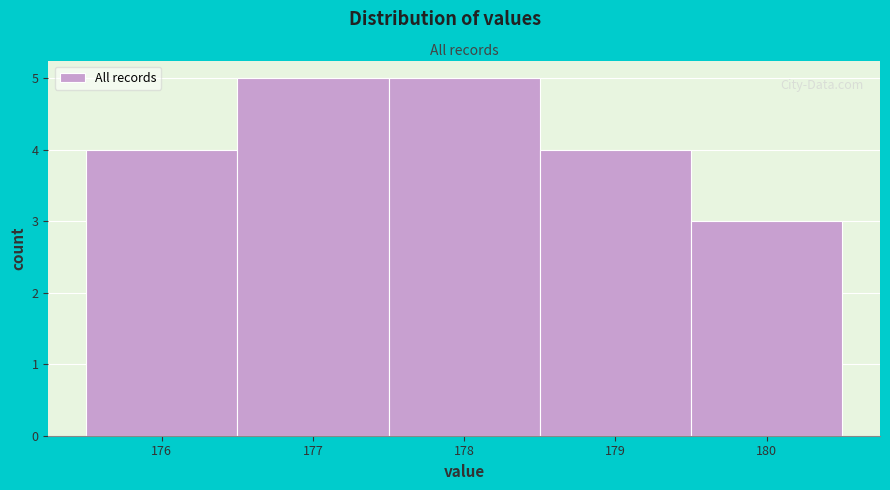

Reading left to right, list every bar in this chart as the range it spans on the x-axis followed by its height. The values are not printed on the chart, so give them approximately, as read against the axis.

175.5 to 176.5: 4
176.5 to 177.5: 5
177.5 to 178.5: 5
178.5 to 179.5: 4
179.5 to 180.5: 3